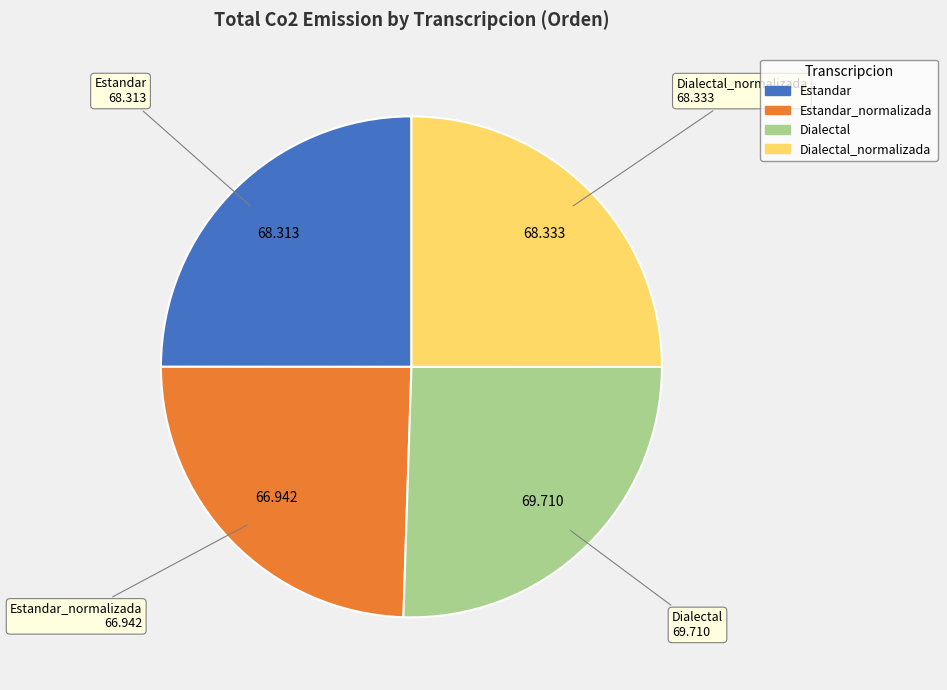

Does any single category account for the majority?

No